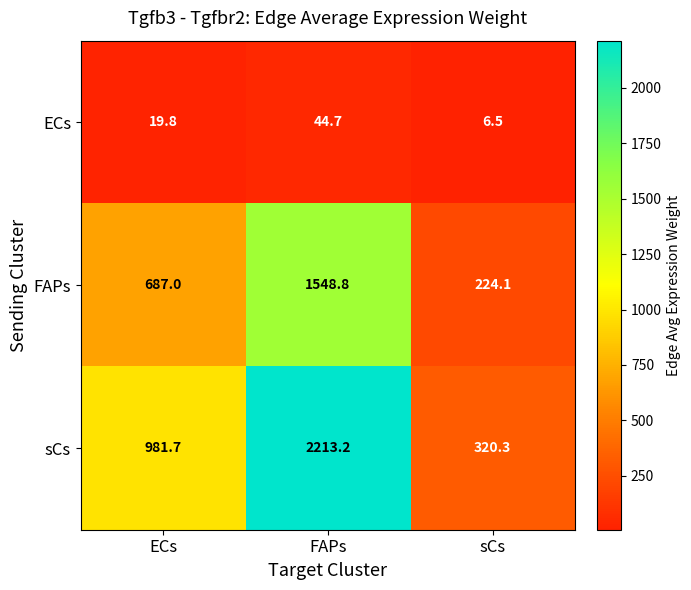

What is the sum of all ECs values?

71.0